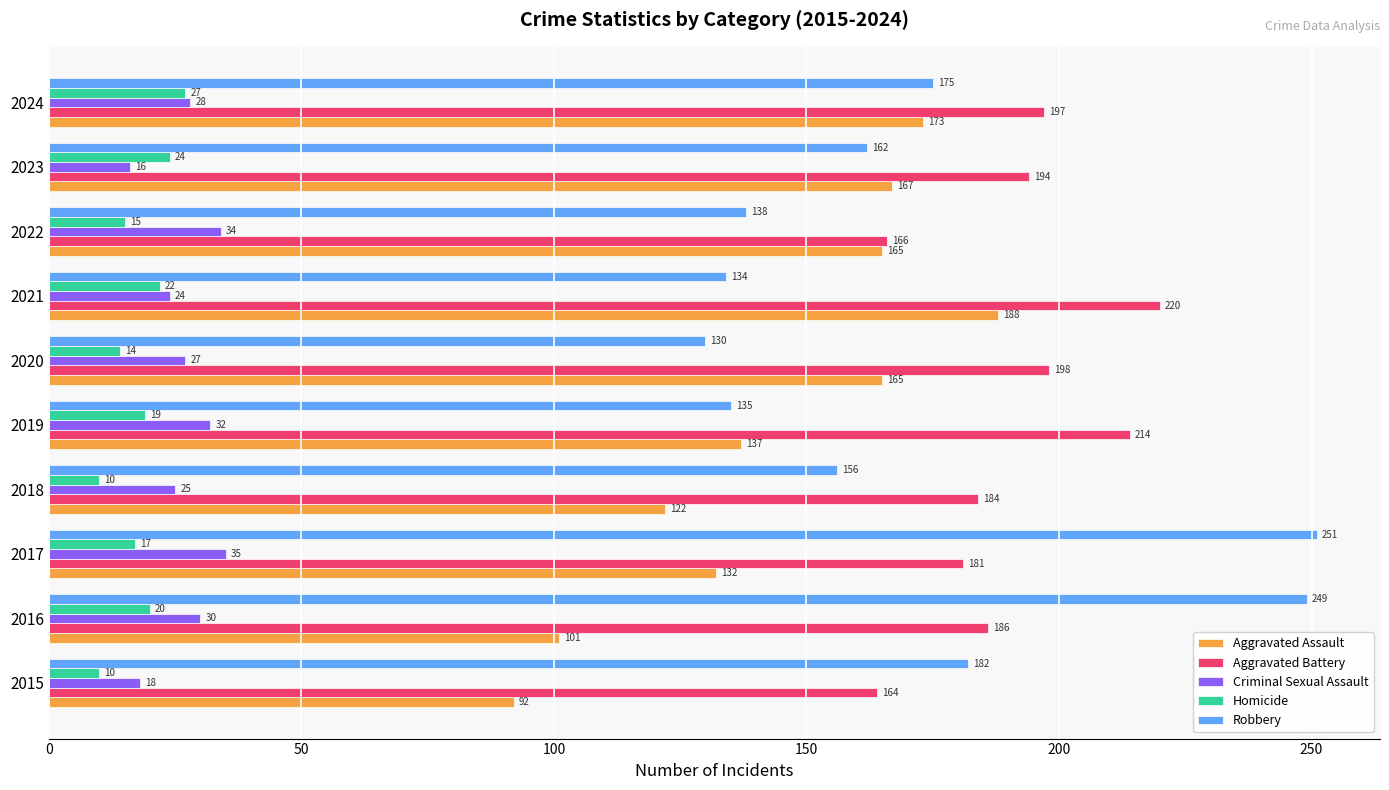

What is the smallest value displayed?

10